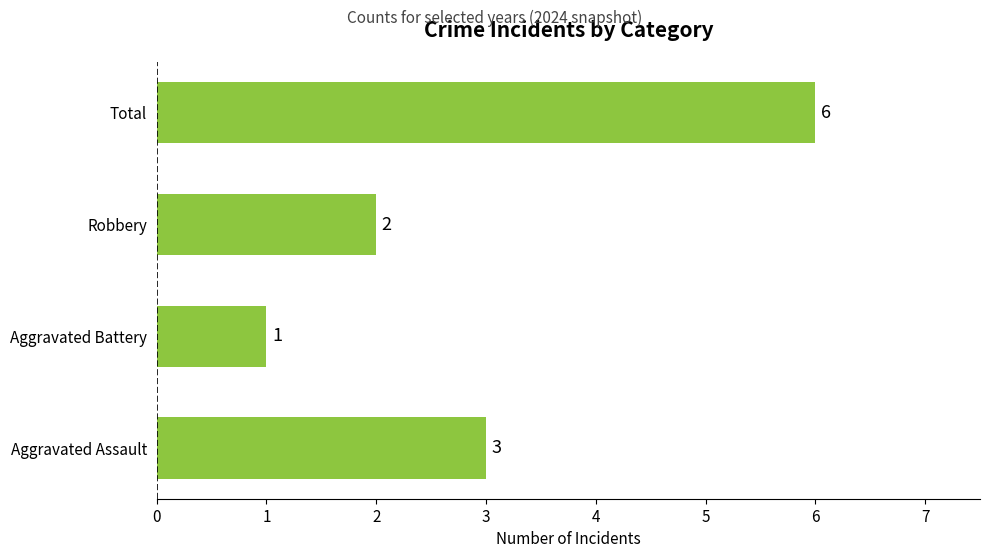

How many distinct data groups are displayed?

1